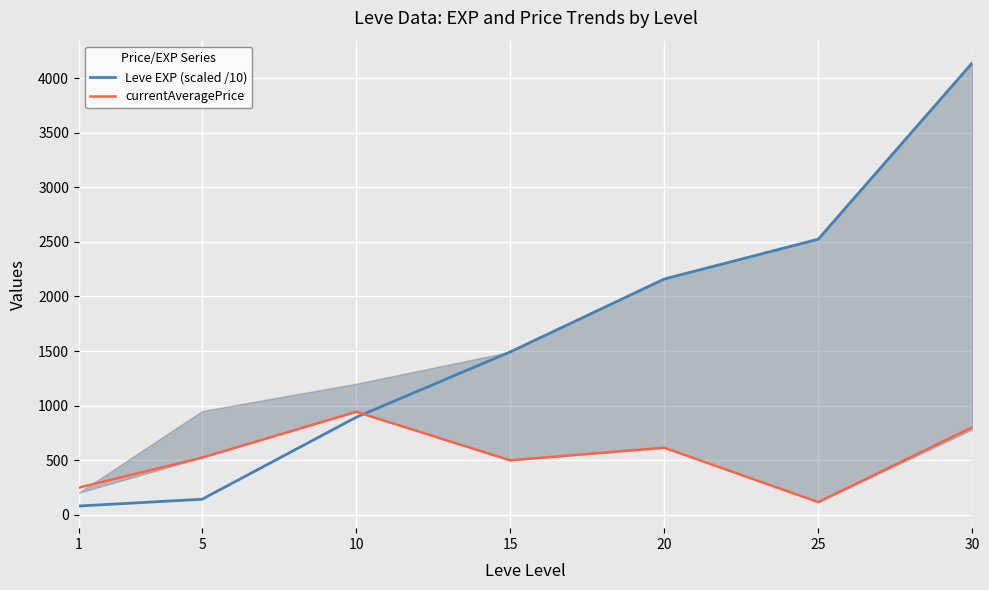

Which series has the largest range (max minus min)?

Leve EXP (scaled /10)